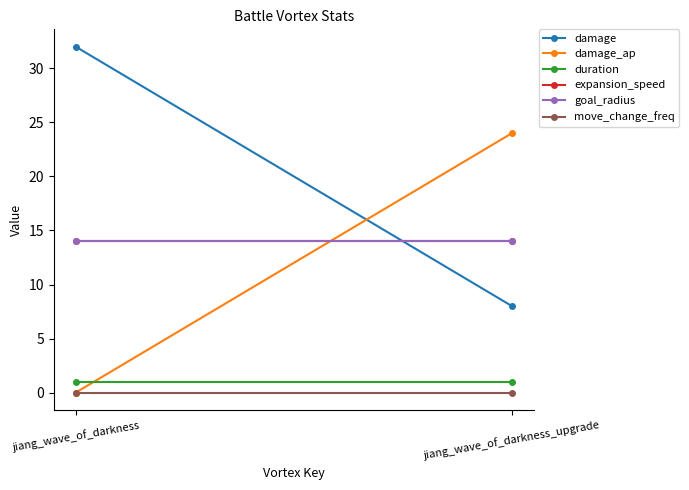

At which category does the chart reach its peak across all series?

jiang_wave_of_darkness